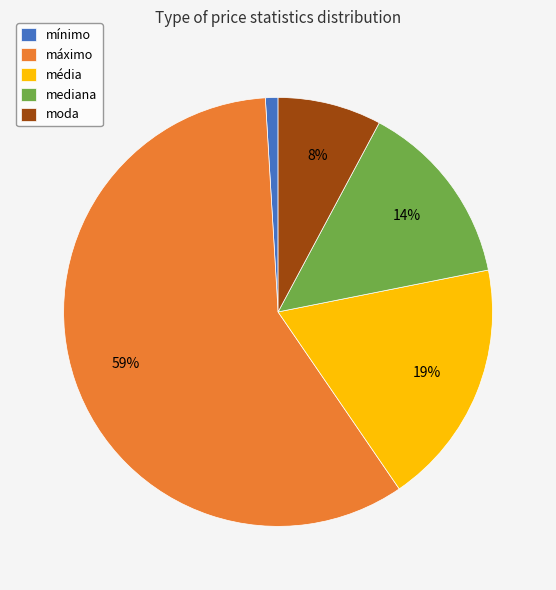

Which has a higher value, média or máximo?

máximo